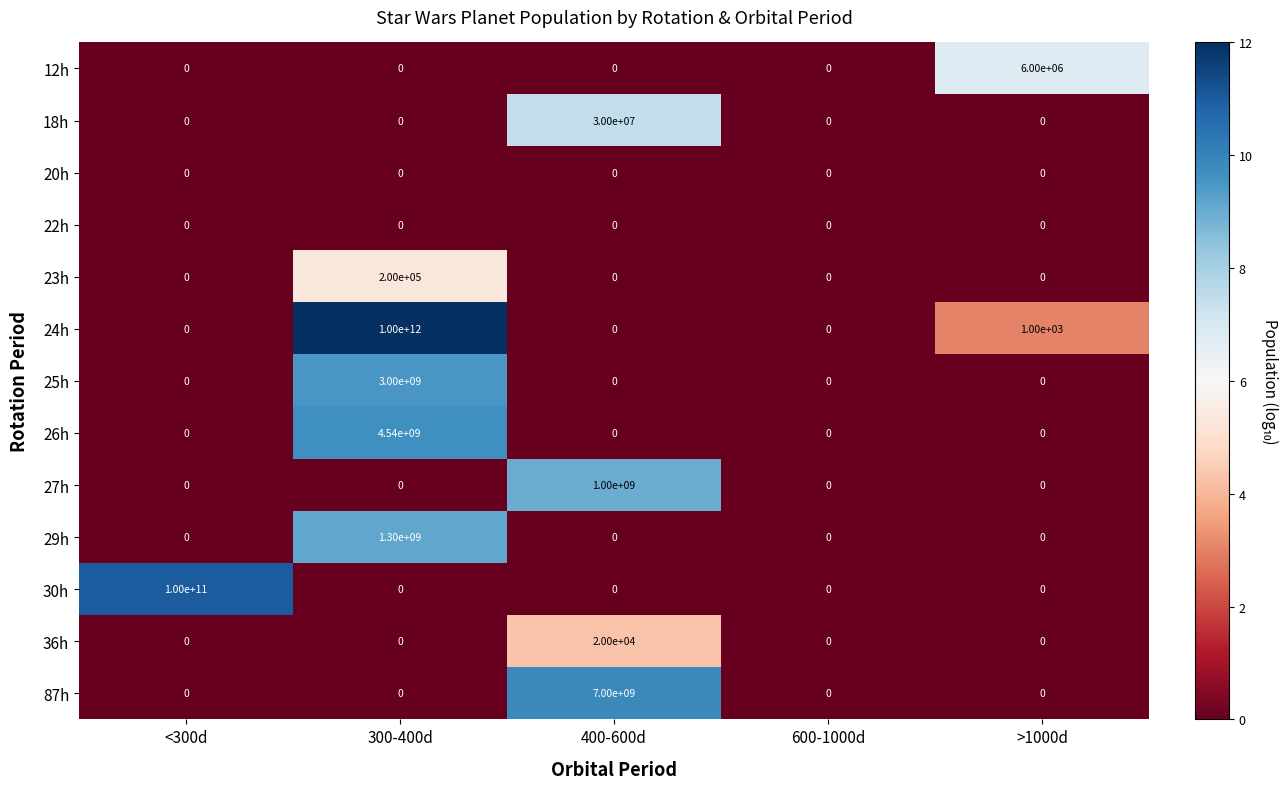

What is the difference between the 18h values at 600-1000d and 400-600d?

30000000